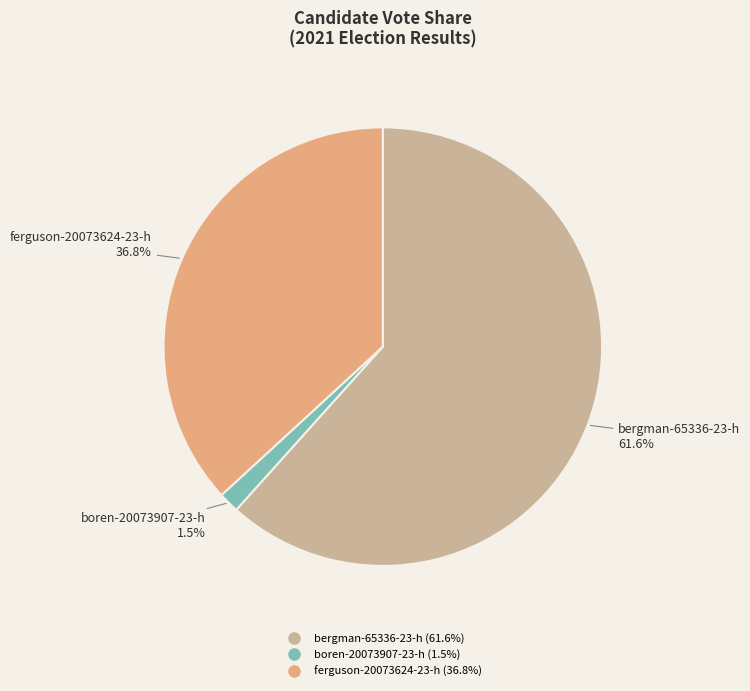

What is the majority slice?

bergman-65336-23-h